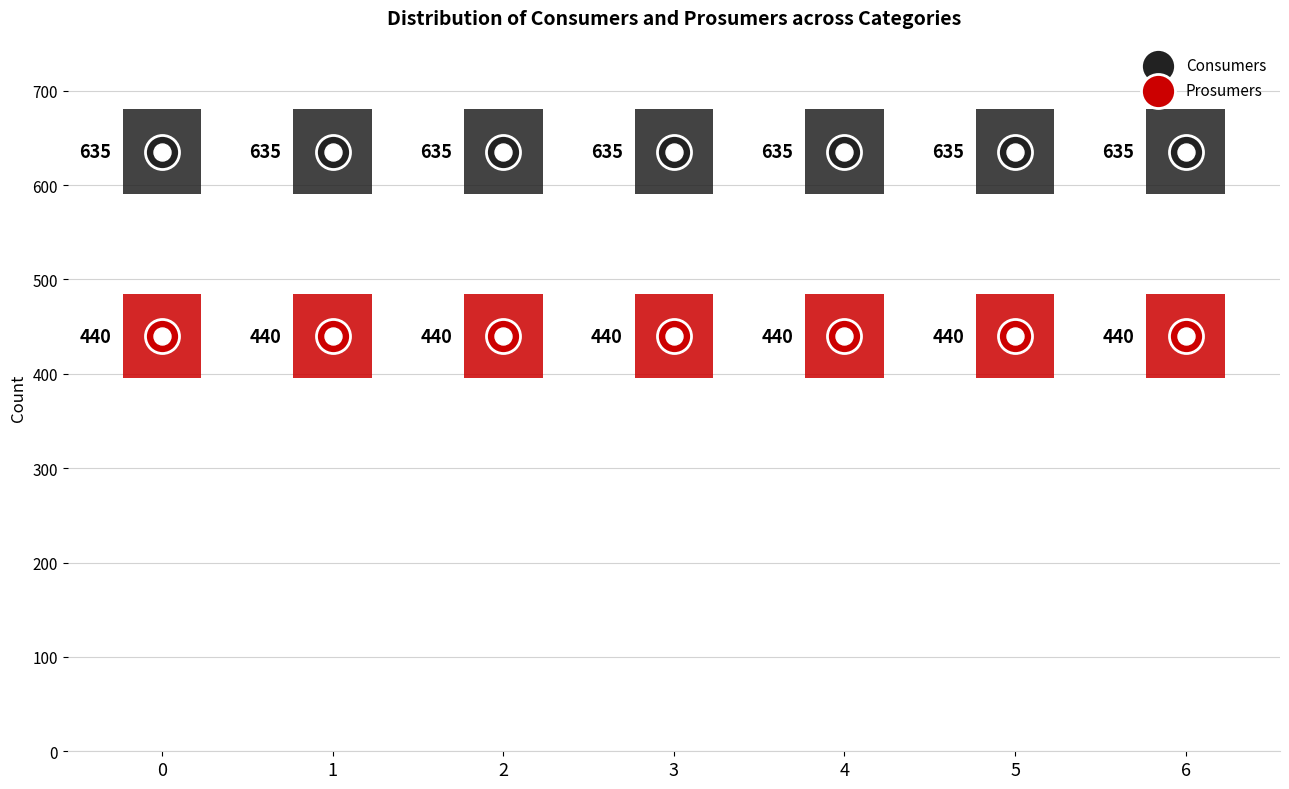

Which series reaches the minimum Y coordinate?

Prosumers